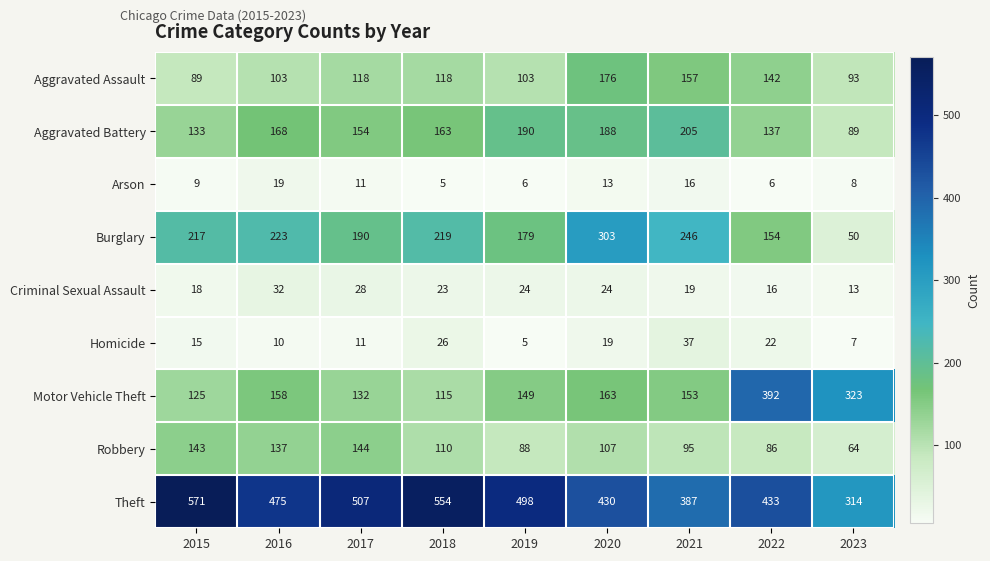

At how many categories does at least one series exceed 61?

9